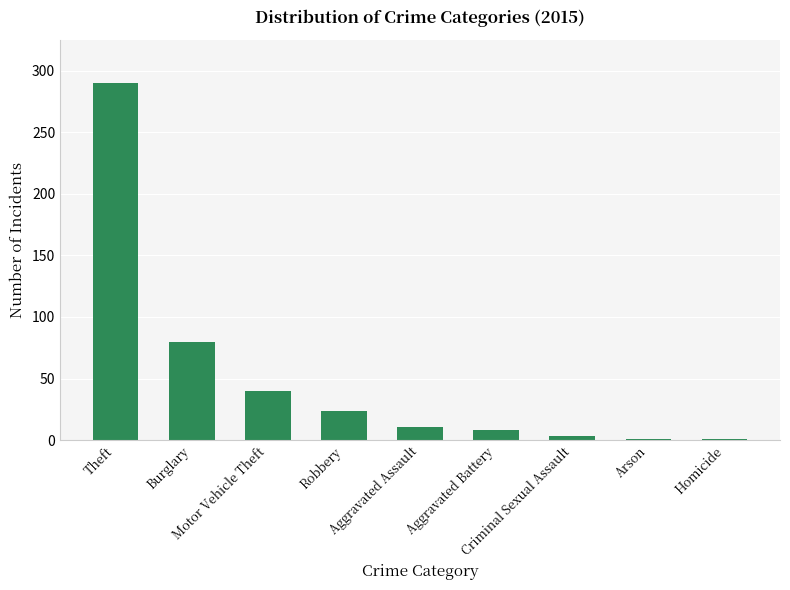

What is the maximum value shown in the chart?

290